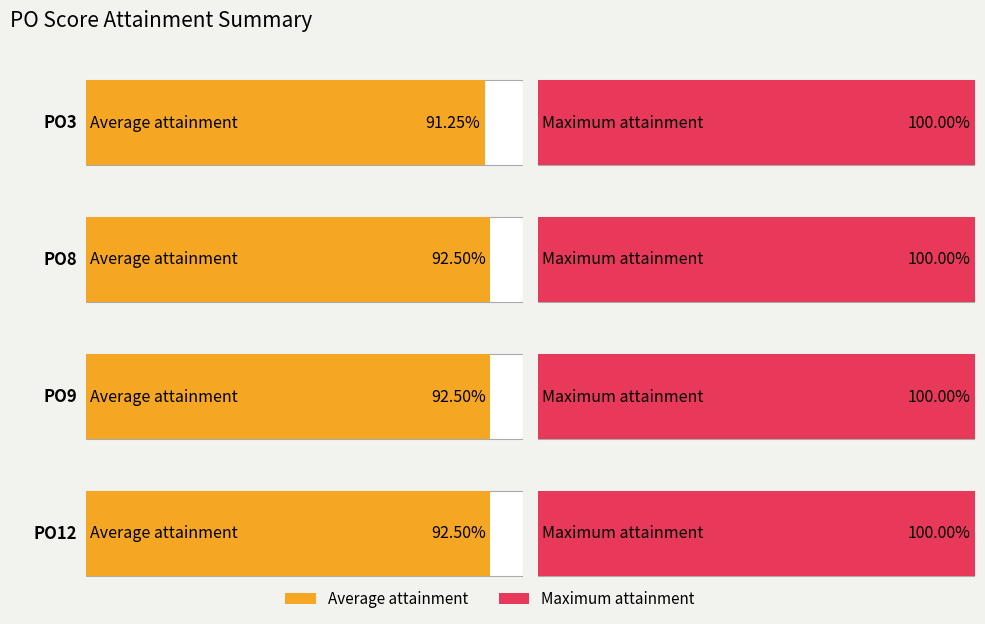

The Maximum utilization series shows 7.0 at PO8. True or false?

False